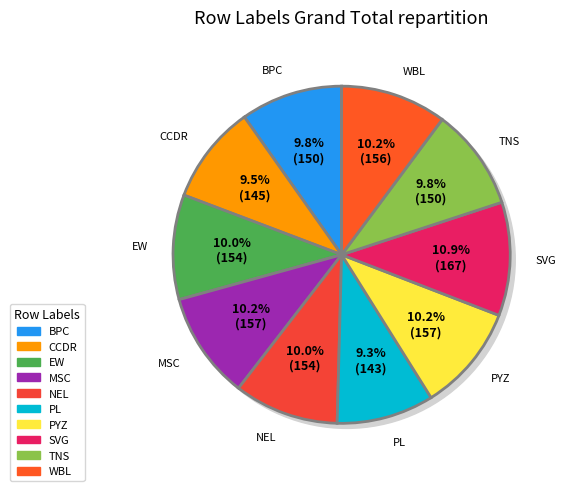

To the nearest percent, what is the difference between the largest and smallest slice percentages?

2%